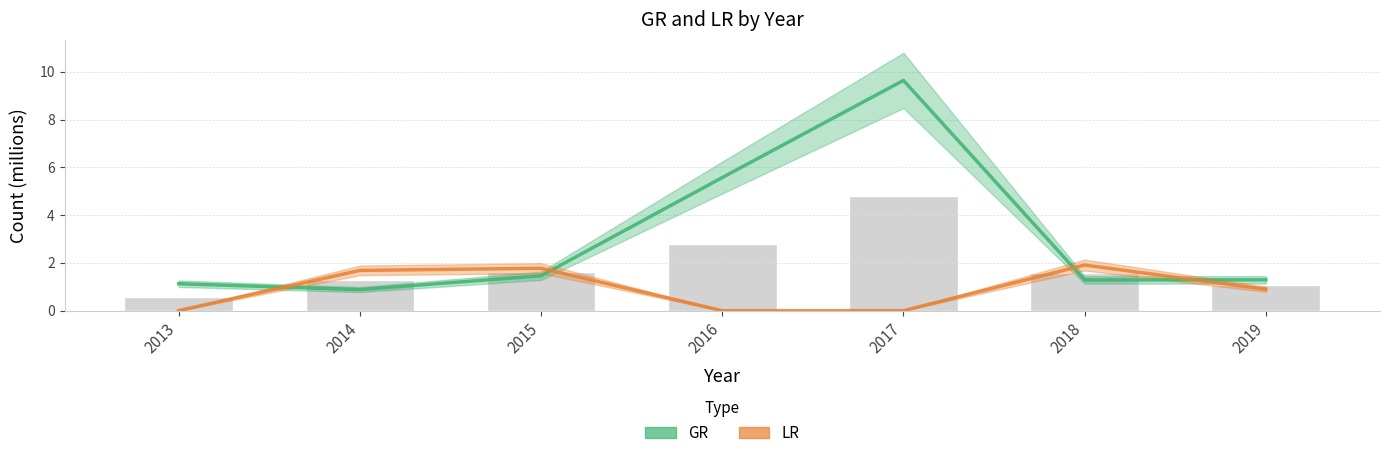

The value of GR at 2018 is 1.3. True or false?

True